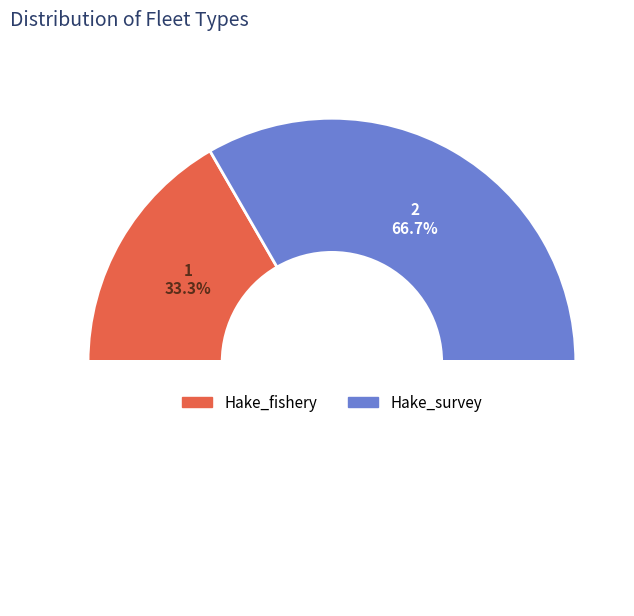

To the nearest percent, what is the difference between the largest and smallest slice percentages?

33%